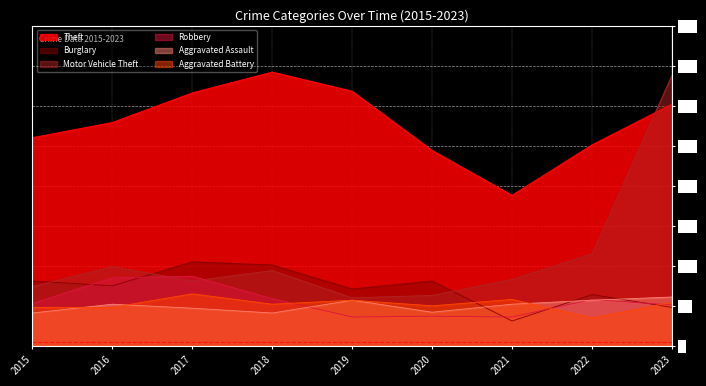

What is the average value of the Motor Vehicle Theft series?

112